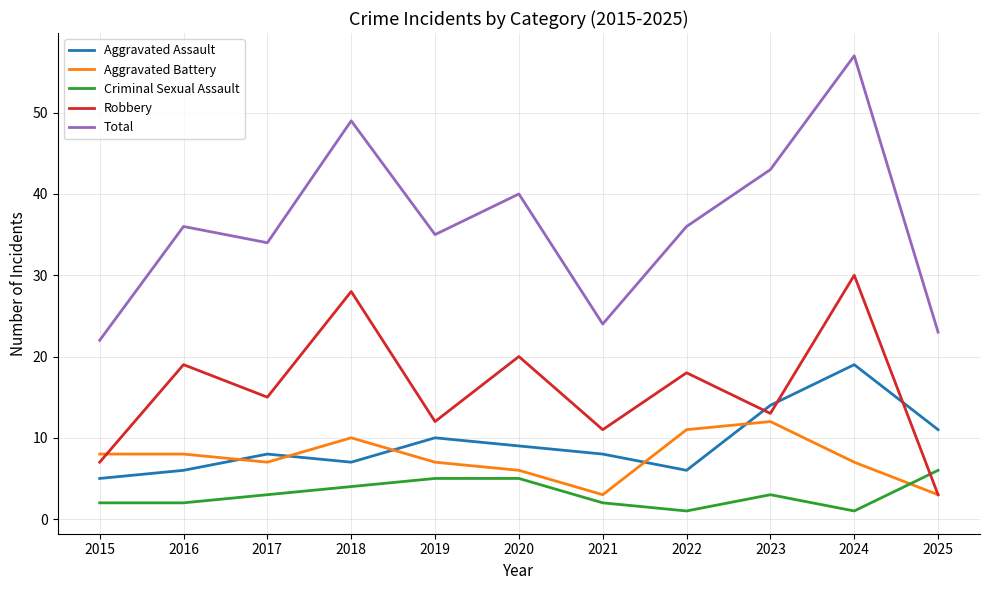

Read the Aggravated Assault value at 2025.

11